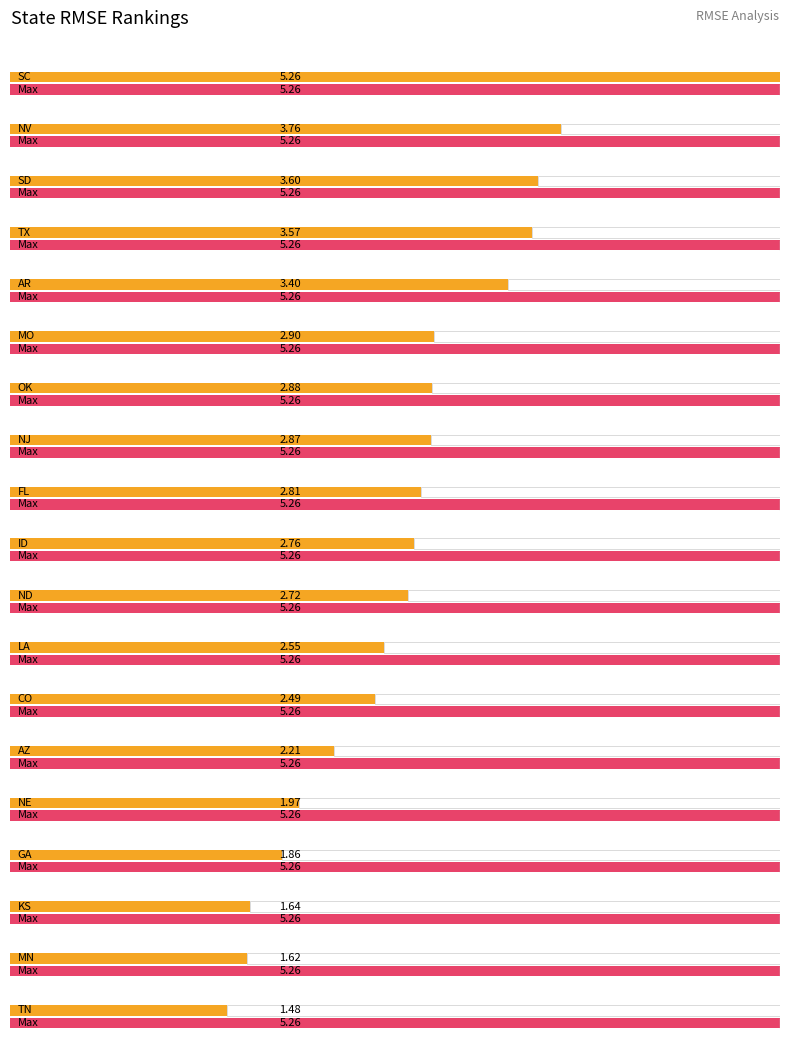

What is the approximate value at CO?

2.5